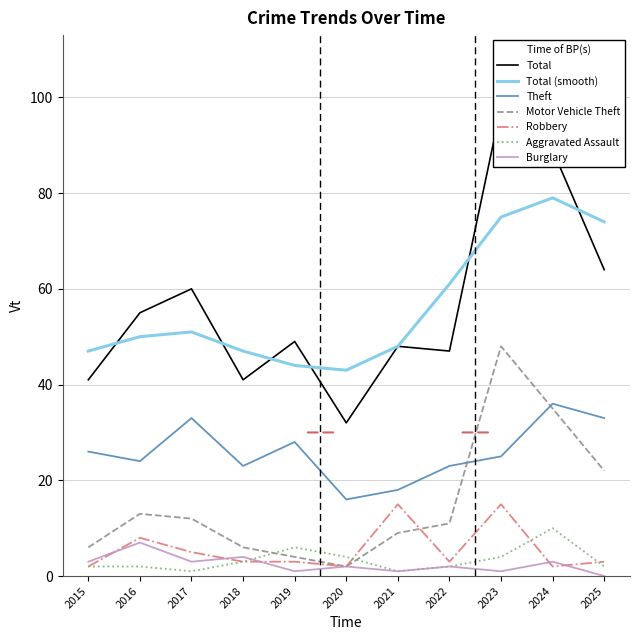

Rank the series at 2016 from highest to lowest value.

Total, Theft, Motor Vehicle Theft, Robbery, Burglary, Aggravated Assault